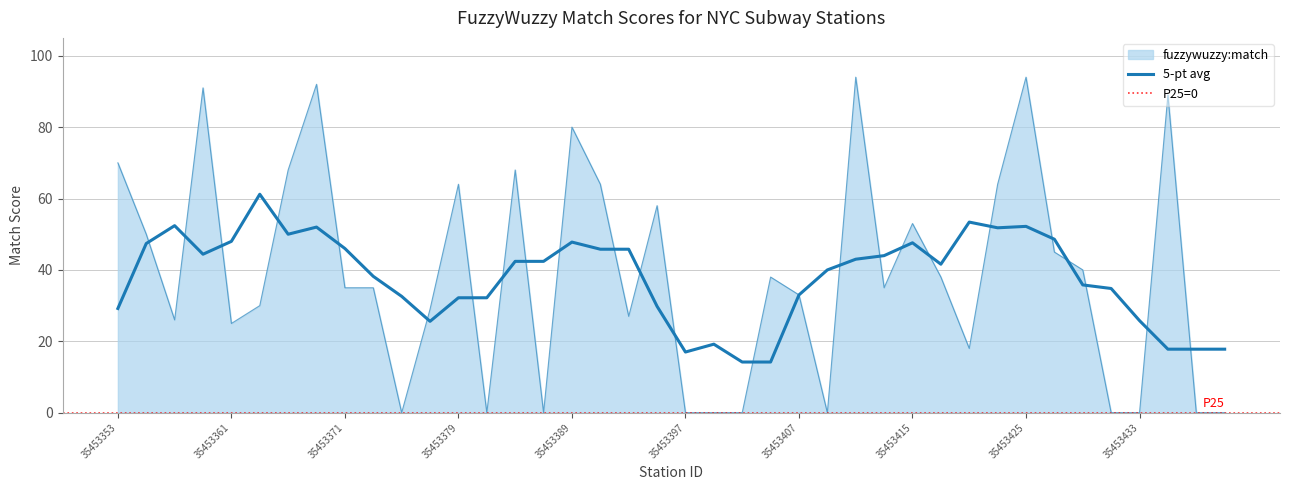

What is the difference between the maximum and second lowest values?

94